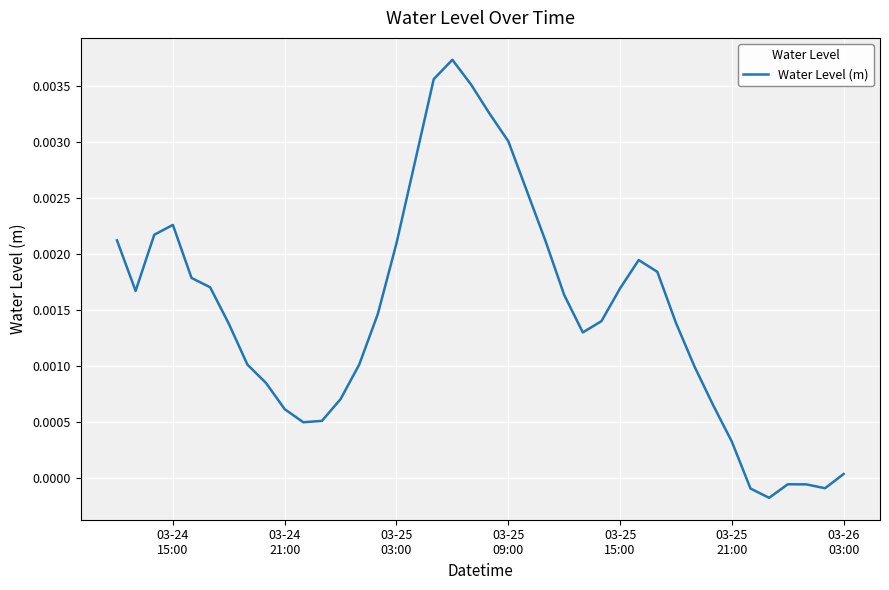

How many lines are shown in the chart?

1